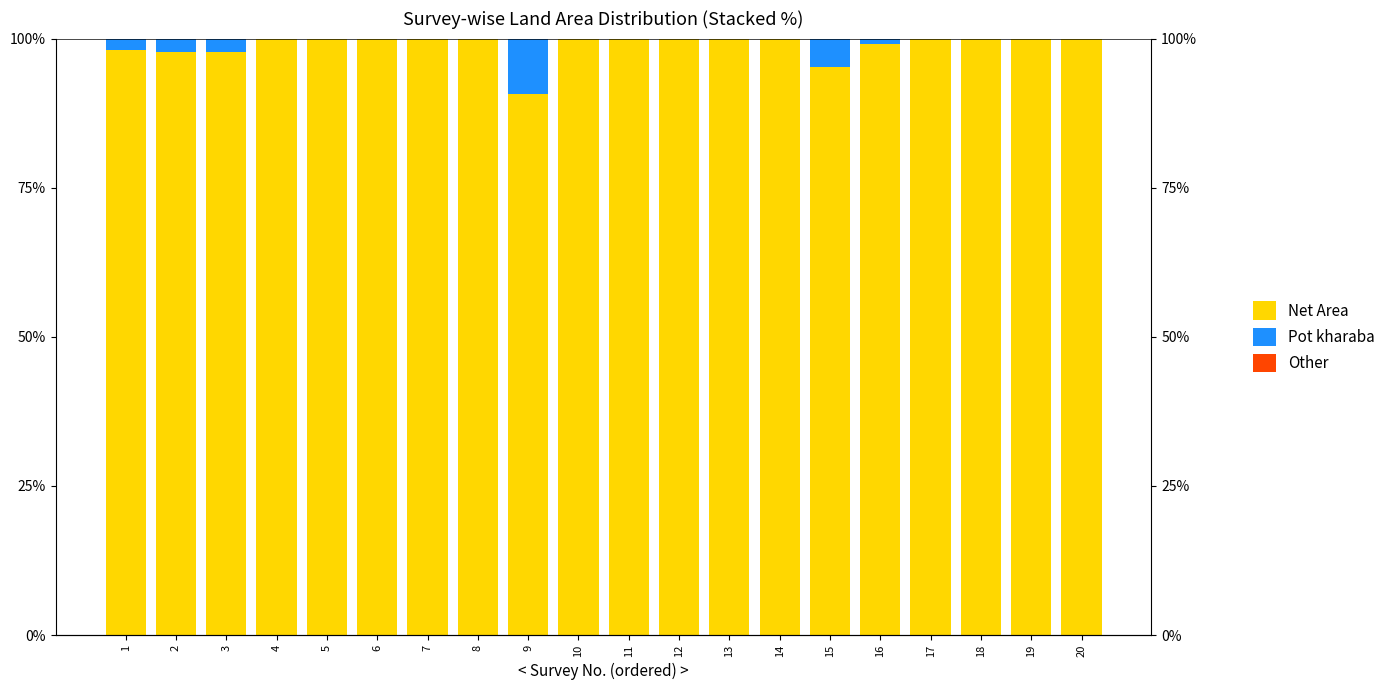

What is the difference between the highest and lowest values at 13?

100.0